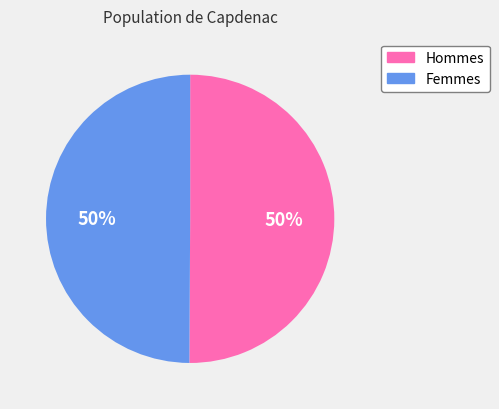

What is the ratio of the value at Hommes to the value at Femmes?

1.0